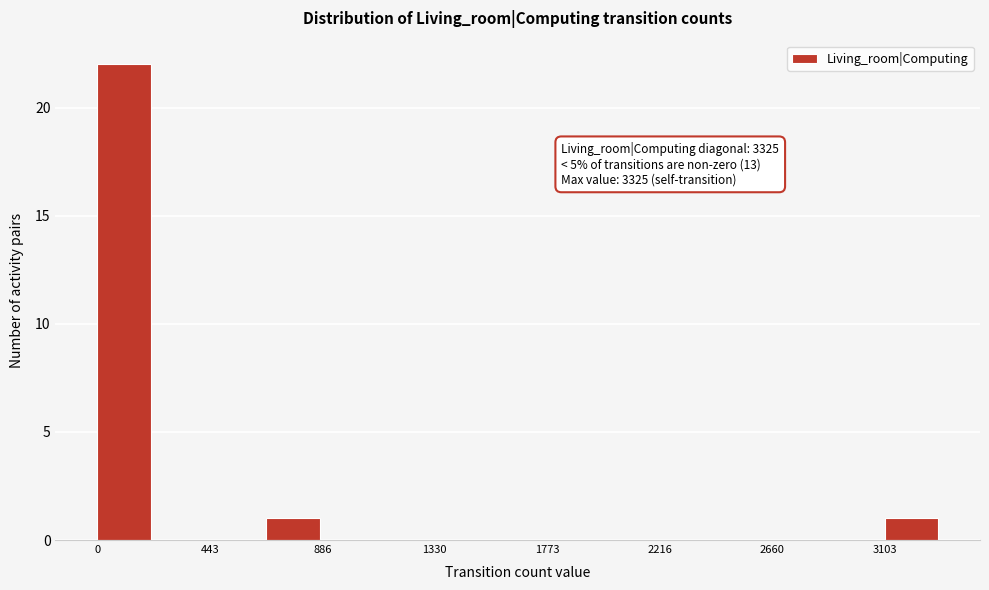

Over which range of the x-axis is the bar tallest?

0 to 200